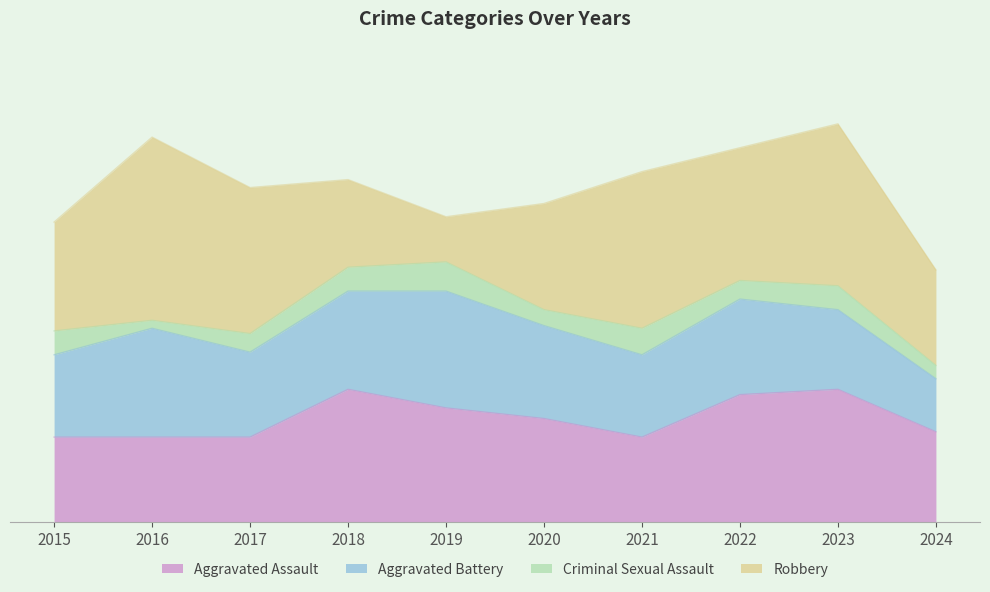

Which category has the highest value in the Criminal Sexual Assault series?

2019